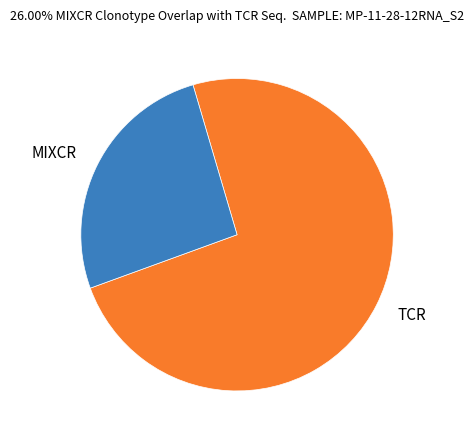

Count the number of slices in the pie.

2